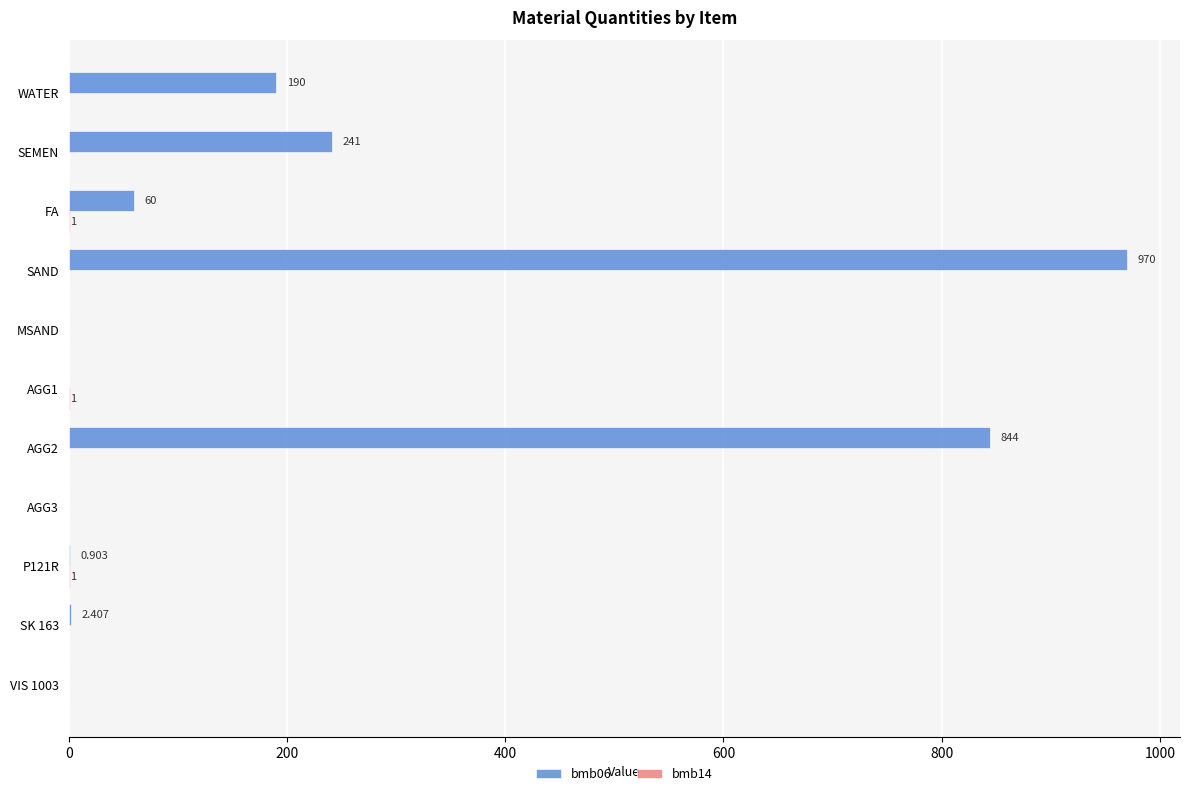

At which category is the sum across all series the highest?

SAND